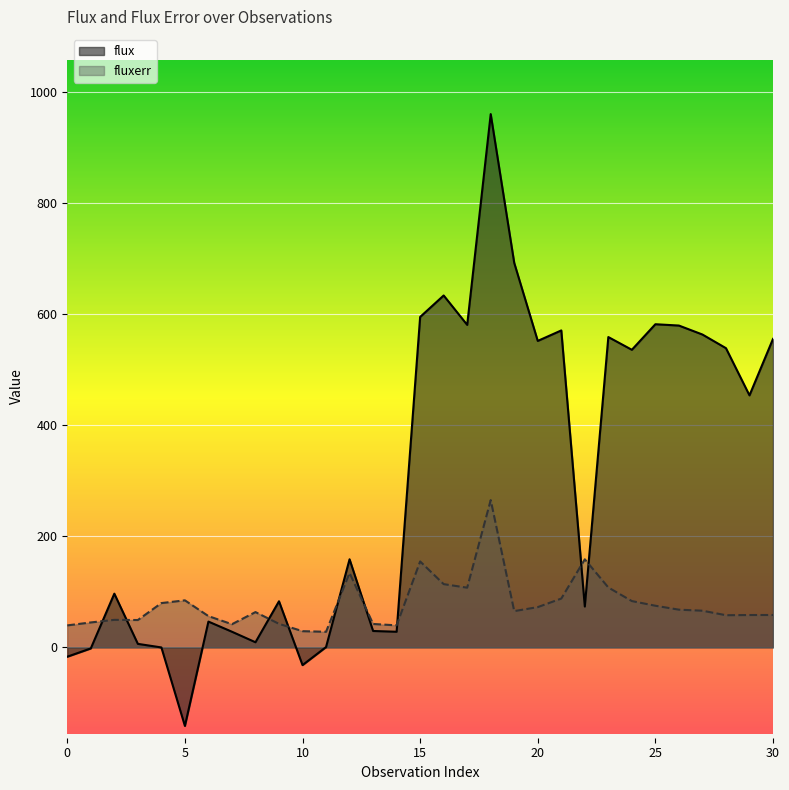

How many values in the fluxerr series are below 65?

15